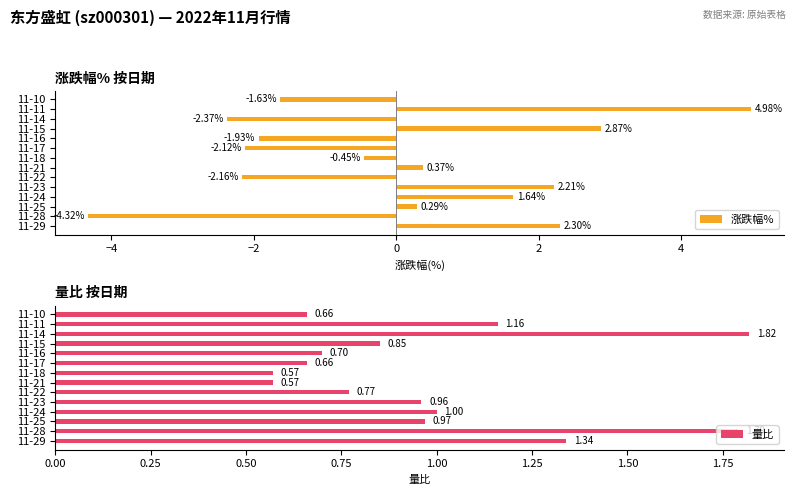

Rank the categories by 涨跌幅% value from lowest to highest.

11-28, 11-14, 11-22, 11-17, 11-16, 11-10, 11-18, 11-25, 11-21, 11-24, 11-23, 11-29, 11-15, 11-11